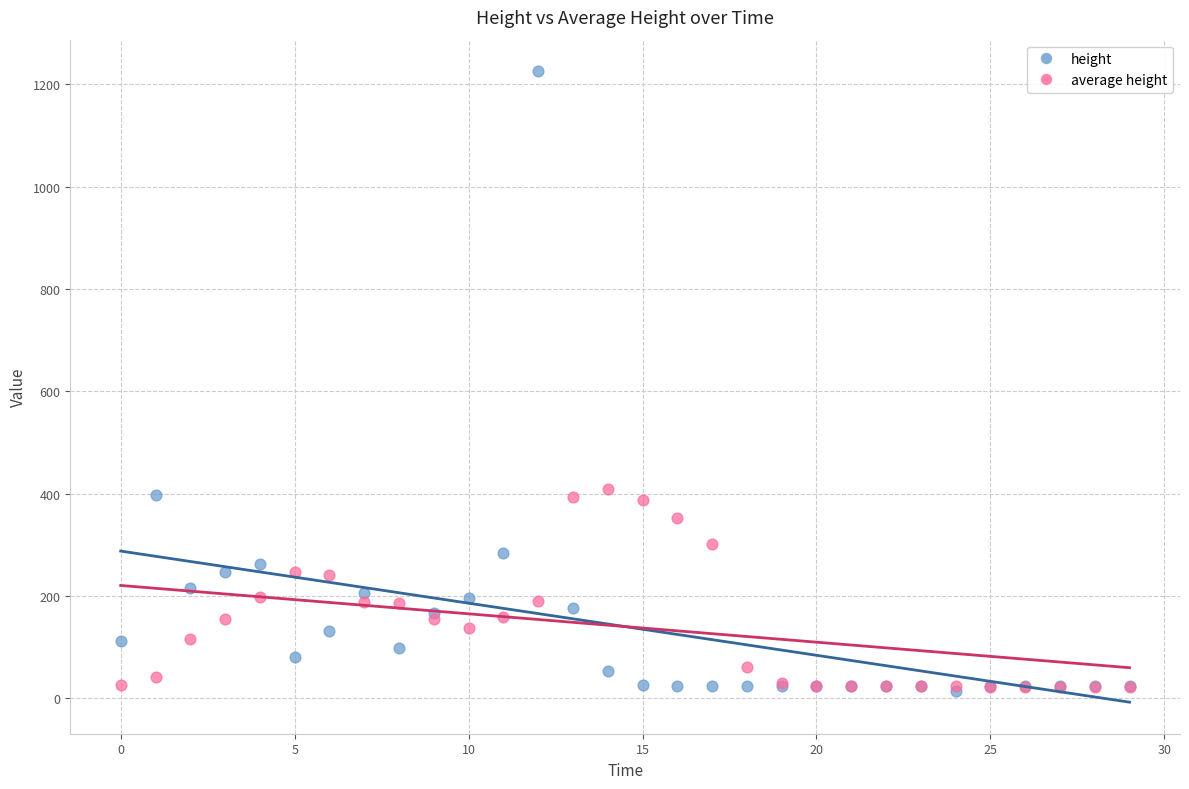

What are all the series names shown in the legend?

height, average height